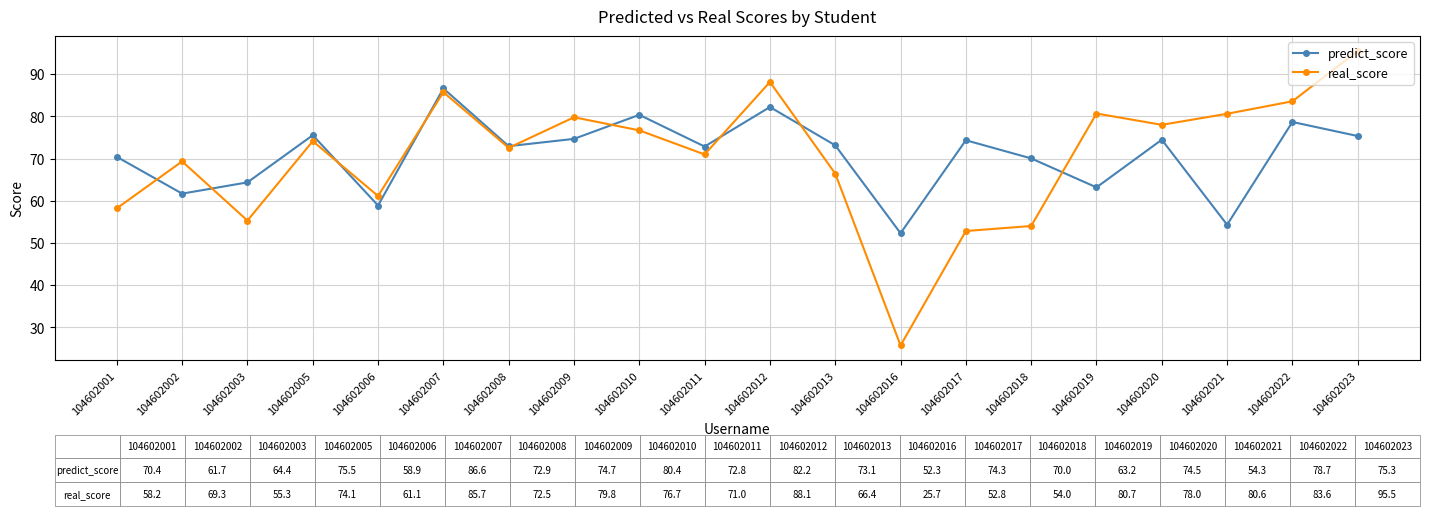

Rank the series by their maximum value, from lowest to highest.

predict_score, real_score